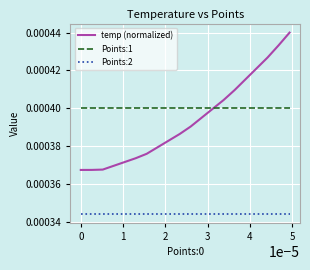

What are all the series names shown in the legend?

temp (normalized), Points:1, Points:2